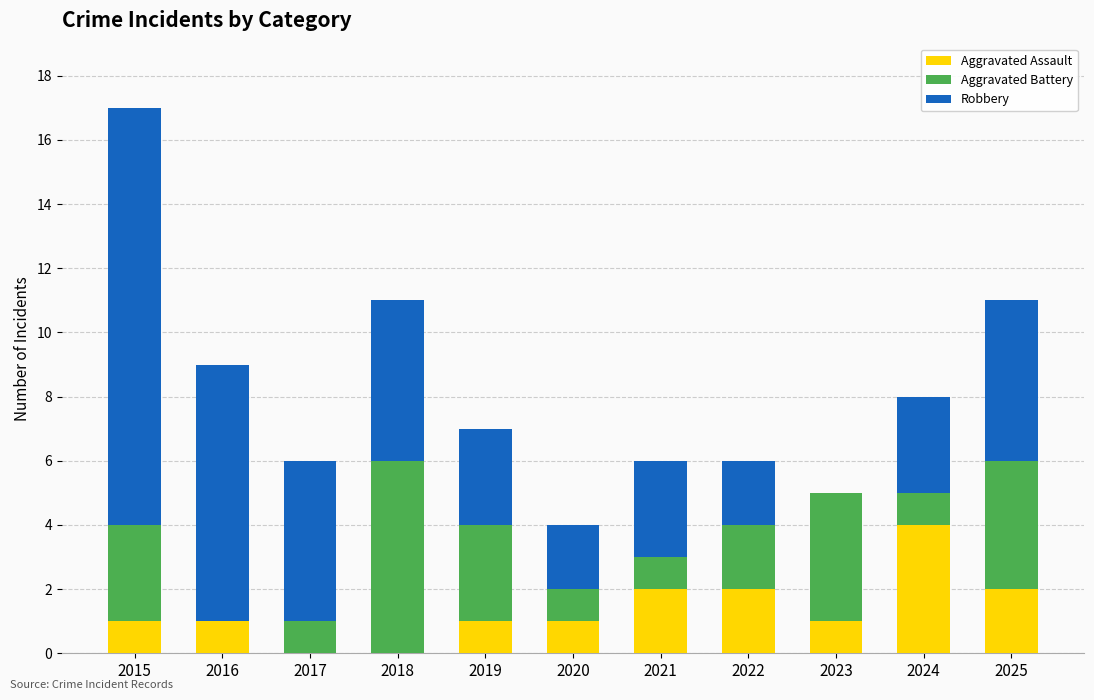

What is the total value across all series at 2023?

5